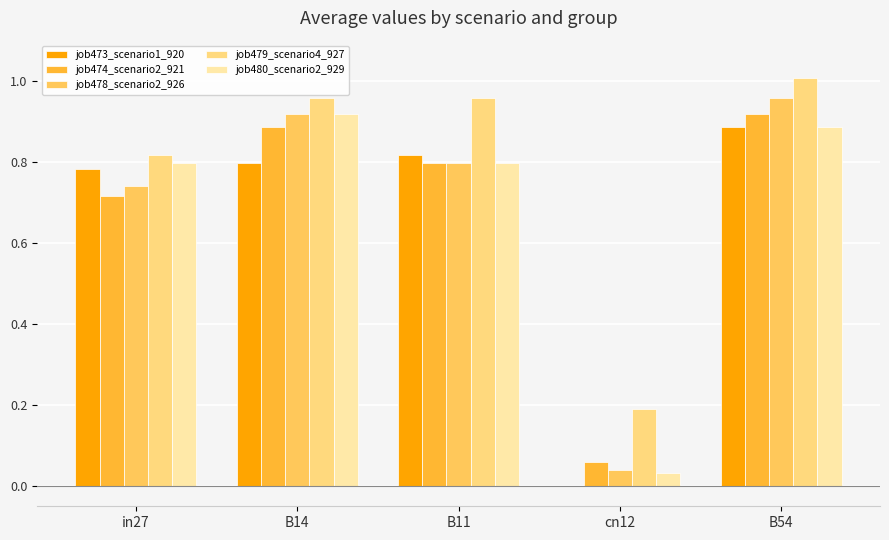

How many series are shown in this chart?

5